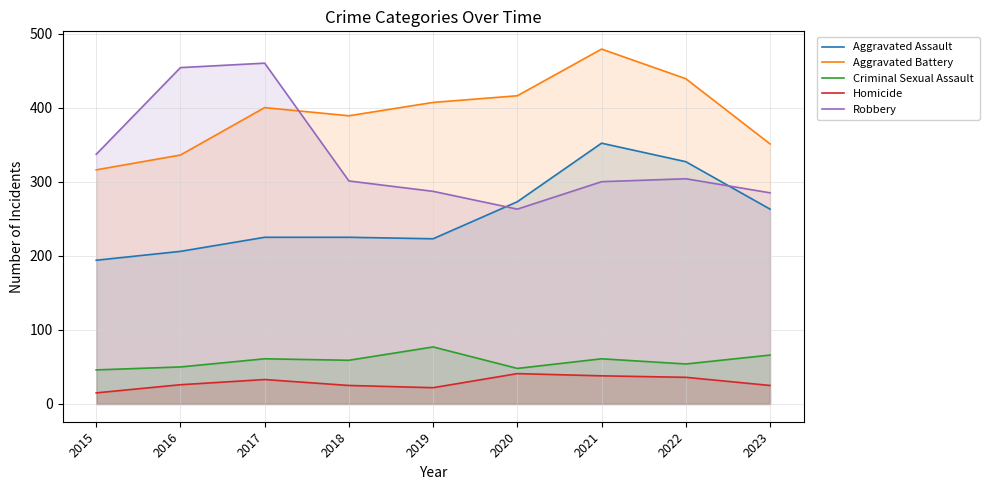

At how many categories does at least one series exceed 305?

9